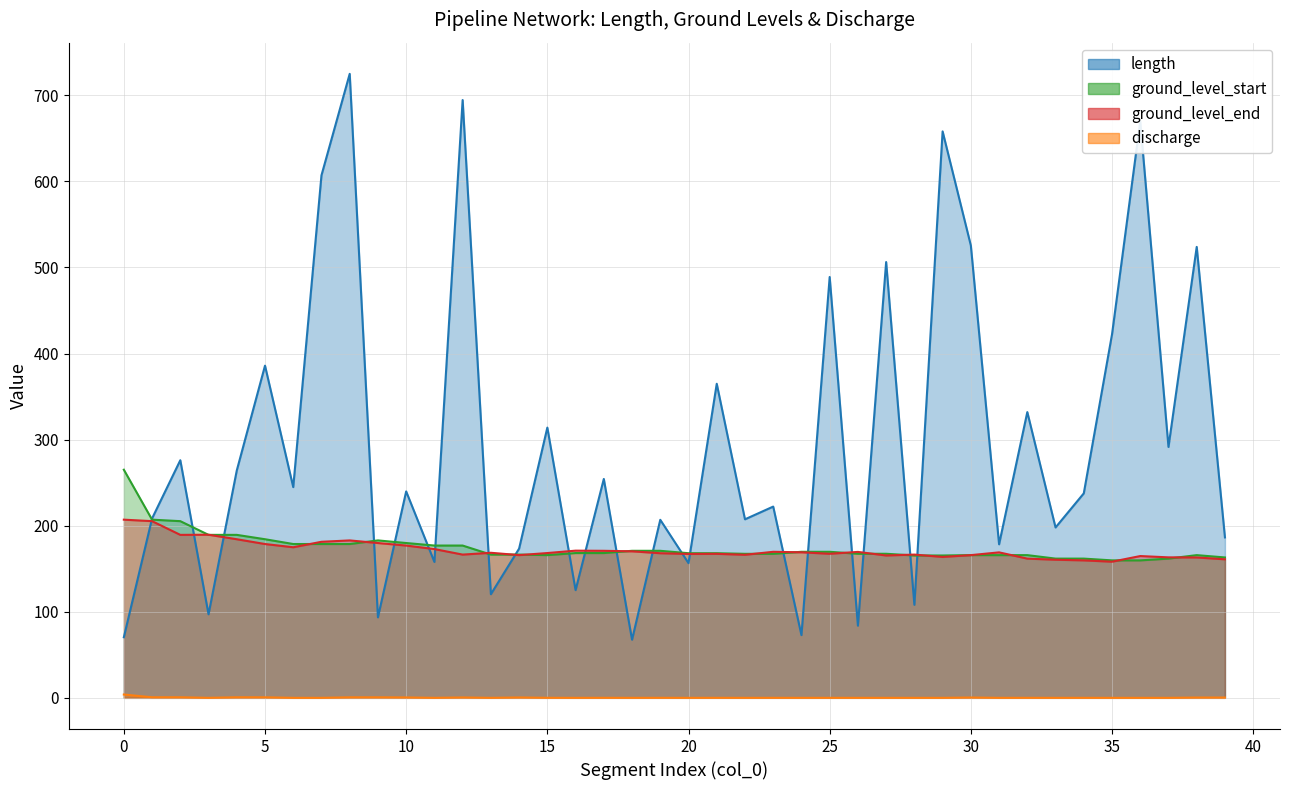

True or false: discharge and ground_level_end intersect in this chart.

False